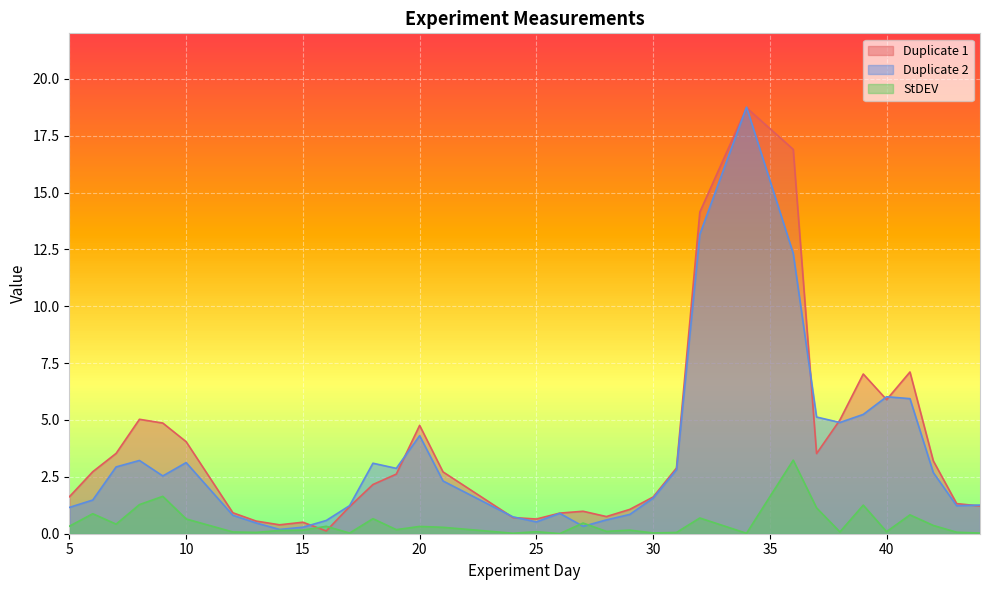

What is the difference between the highest and lowest values at 36?

13.7